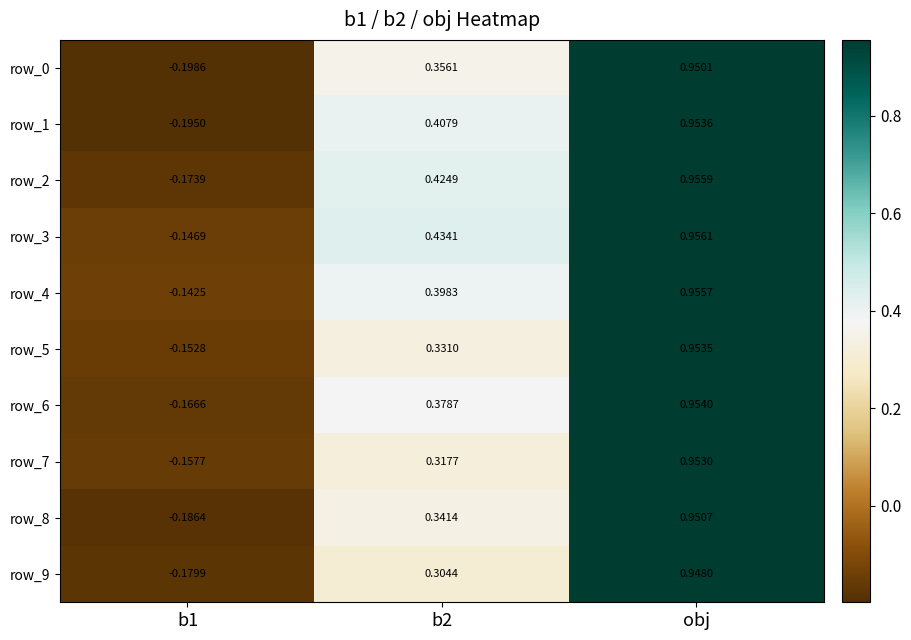

Which series has the largest total across all categories?

row_3